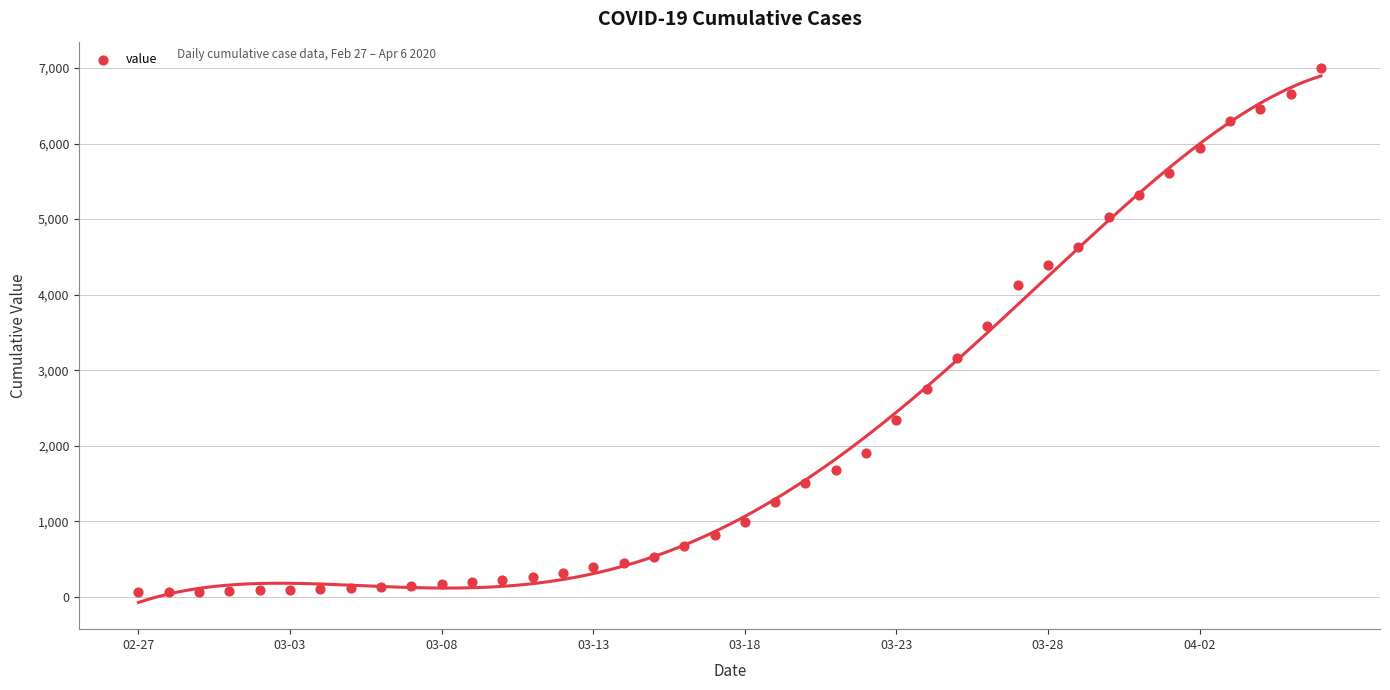

What is the range of Y values (max minus min)?

6931